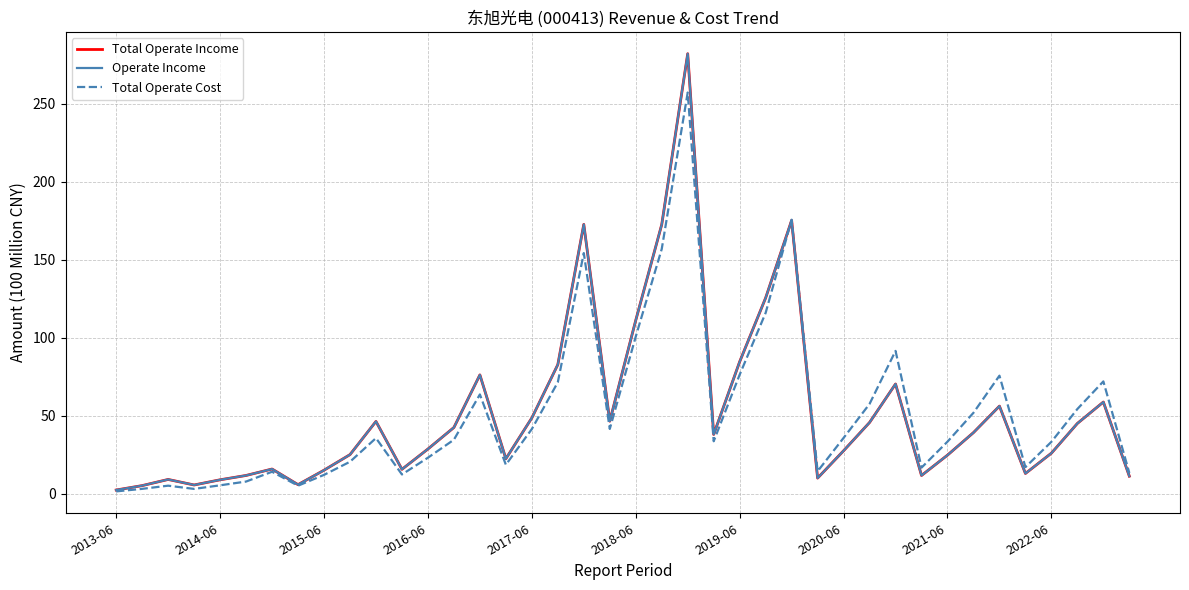

Does the chart display data point markers on the line(s)?

No